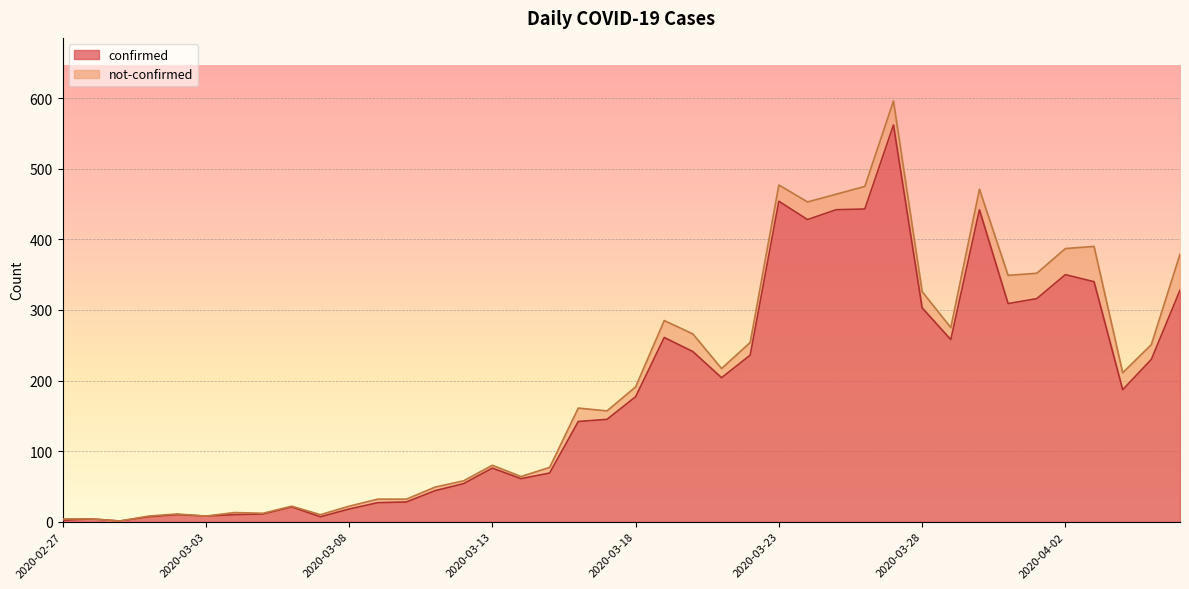

What is the sum of the values at 2020-03-21 and 2020-04-01?

520